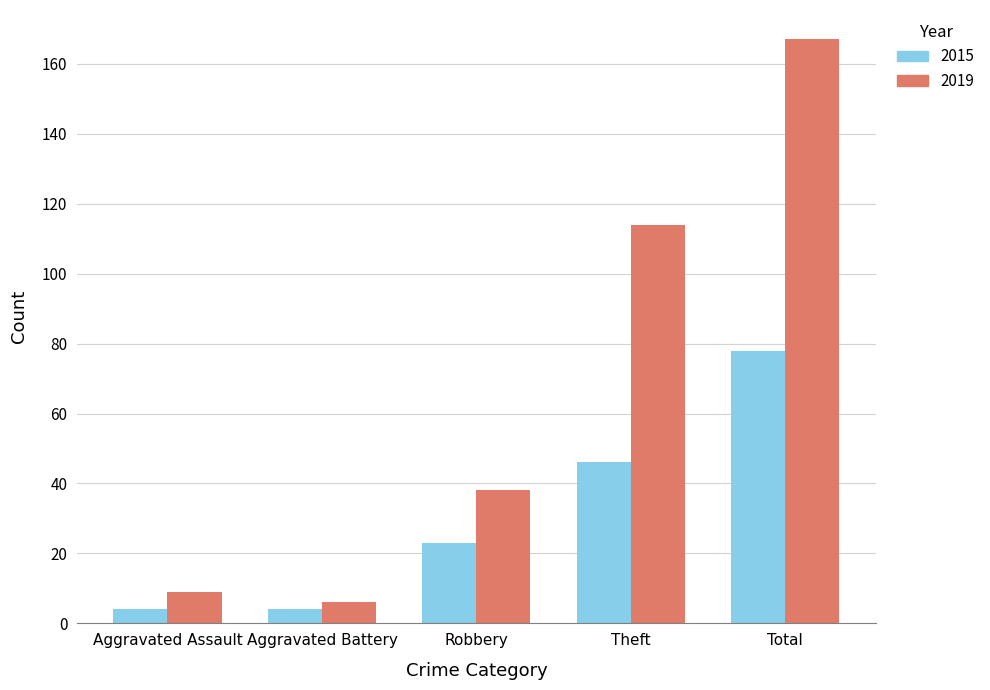

What is the value of the 2015 bar at the 3rd from the left?

23